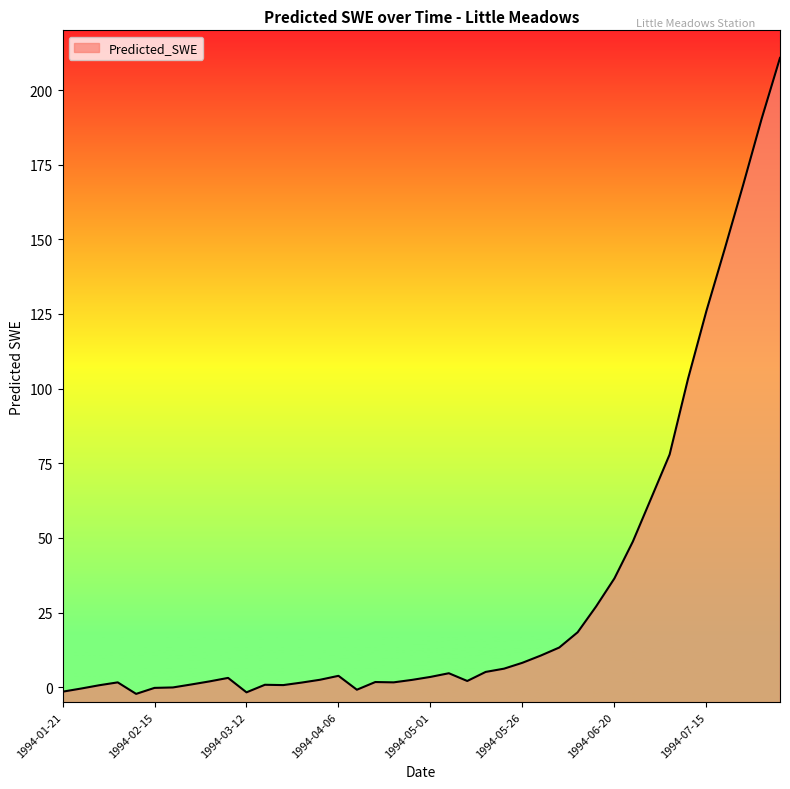

Is it true that the value at 1994-04-16 is 1.7?

True